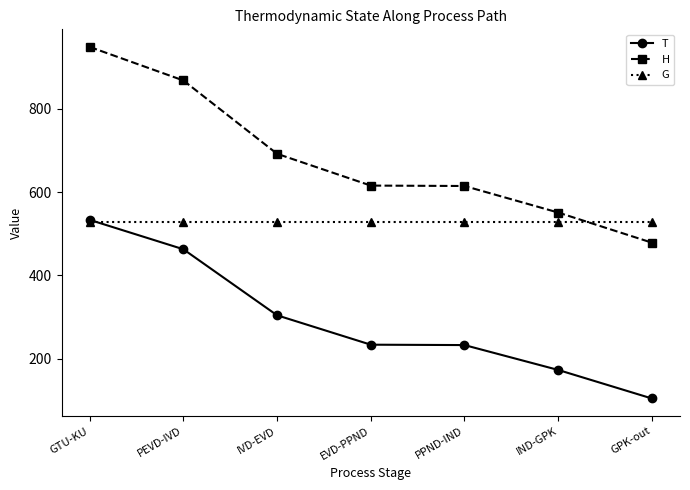

How many categories are shown in the chart?

7